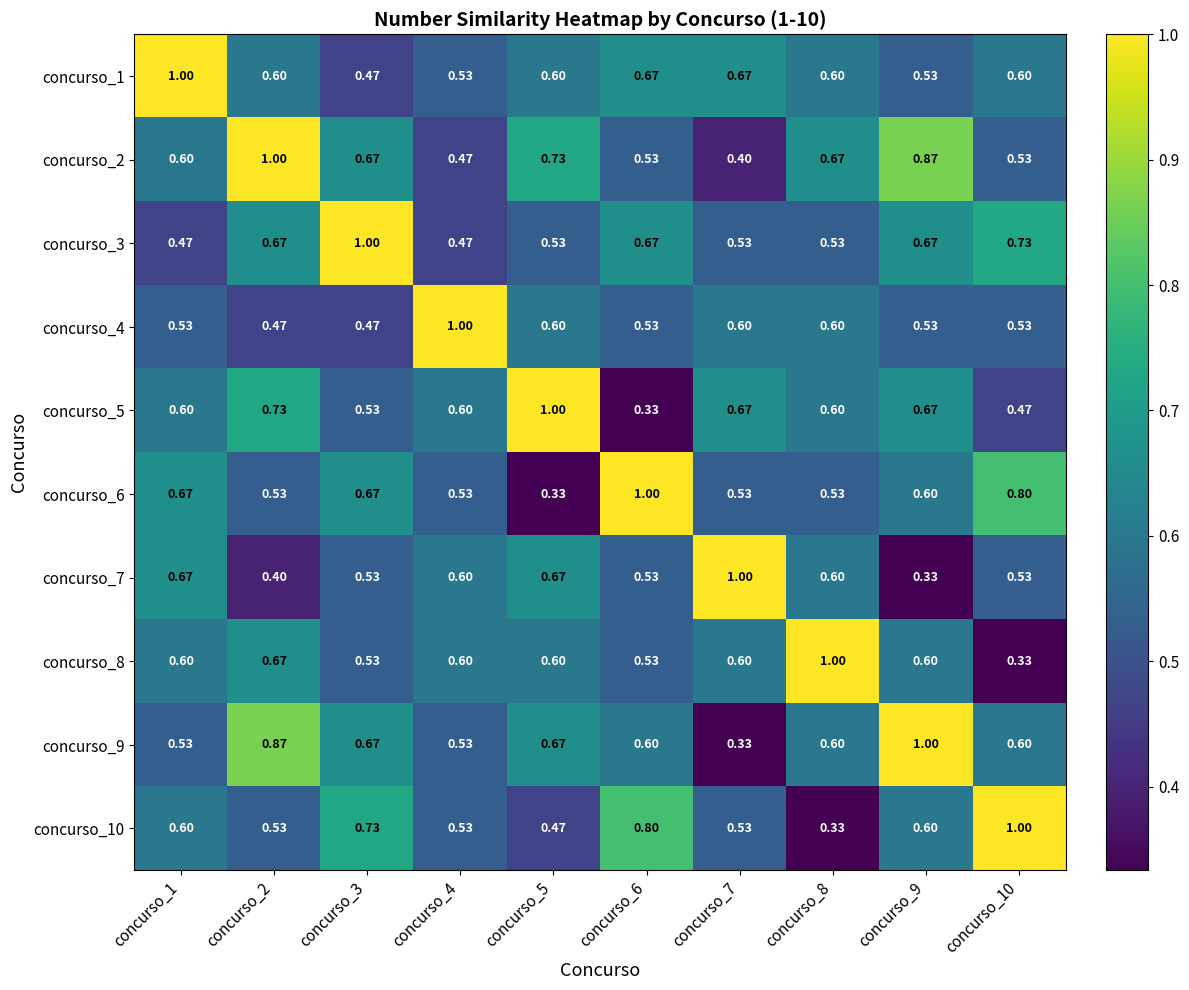

Is the value of concurso_7 at concurso_8 greater than the value of concurso_1 at concurso_7?

No